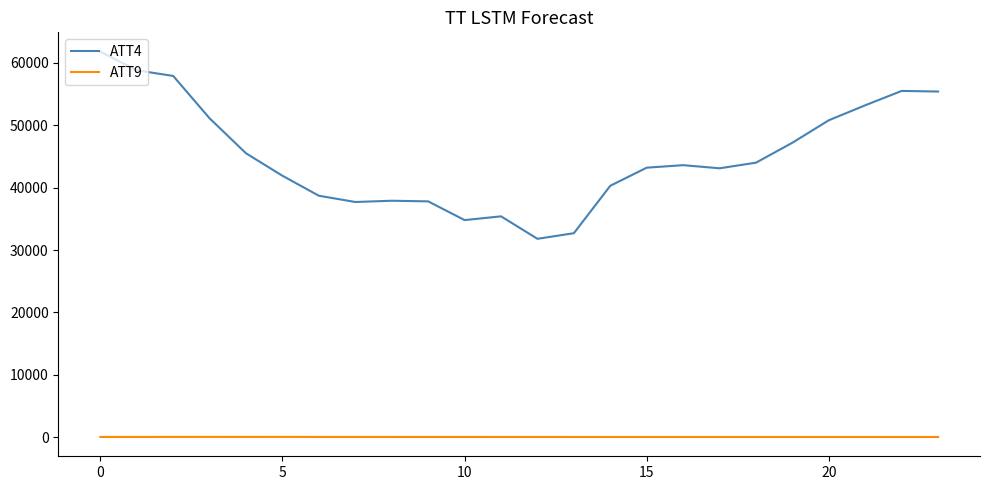

True or false: ATT9 and ATT4 intersect in this chart.

False